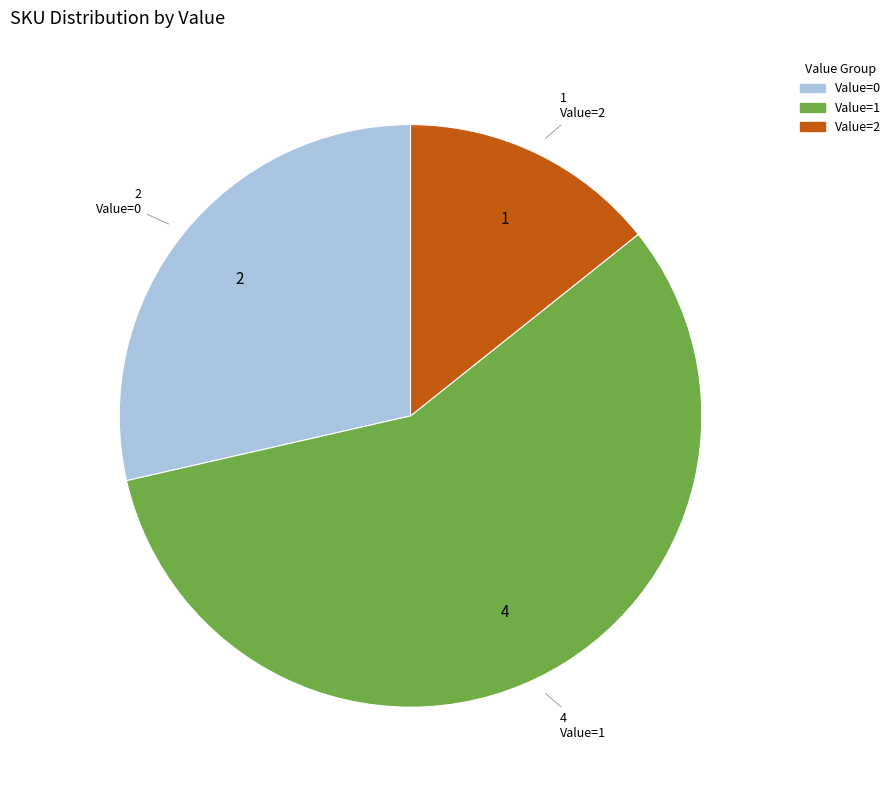

Is there a majority slice in this chart?

Yes